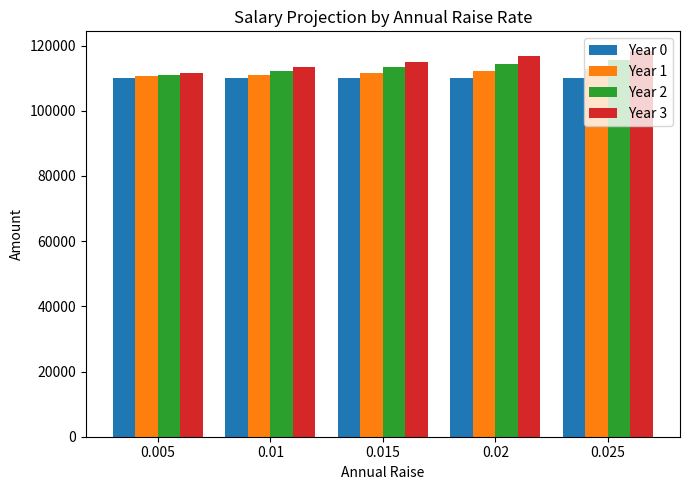

What is the label of the 5th bar from the left?

0.025